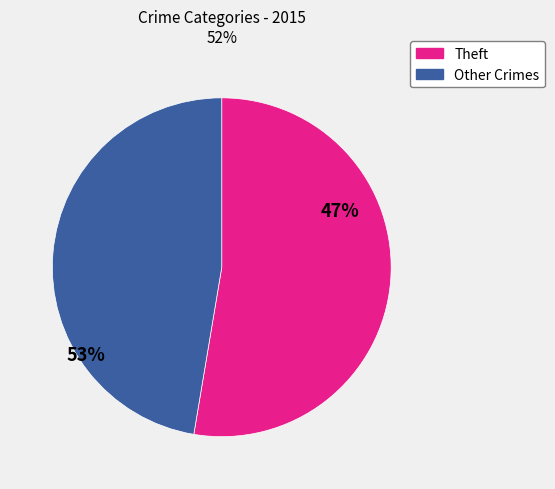

Does any single category account for the majority?

Yes